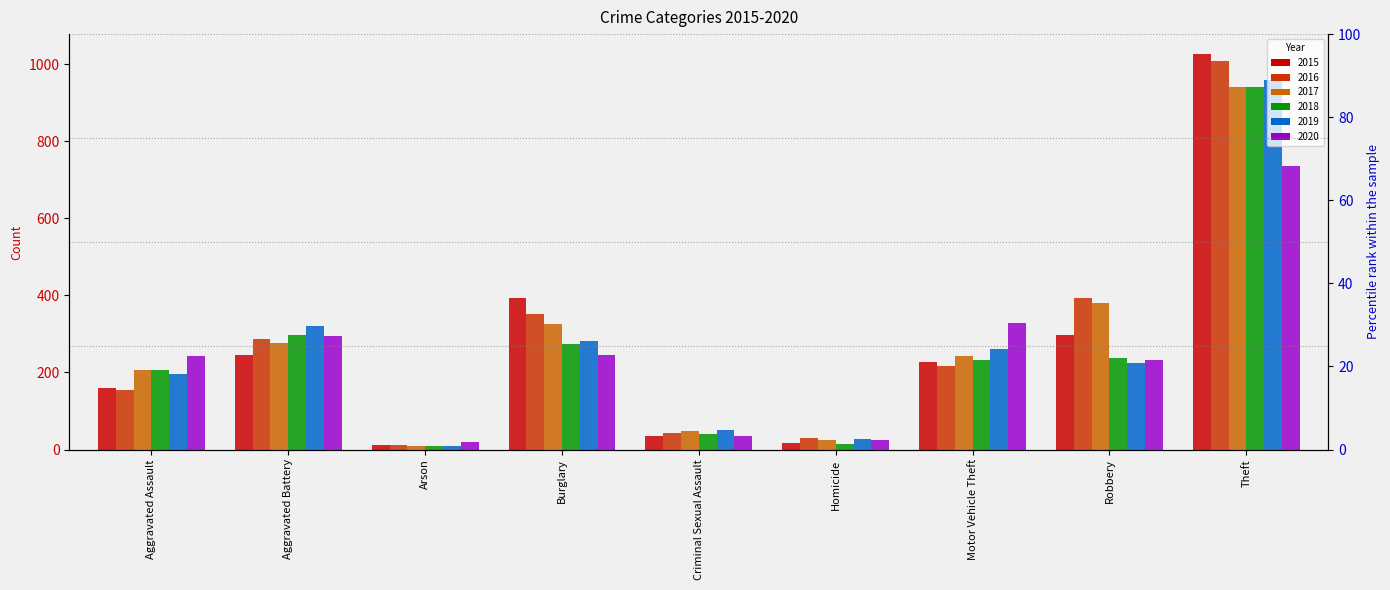

Between Aggravated Battery and Robbery, which series saw the biggest shift?

2016